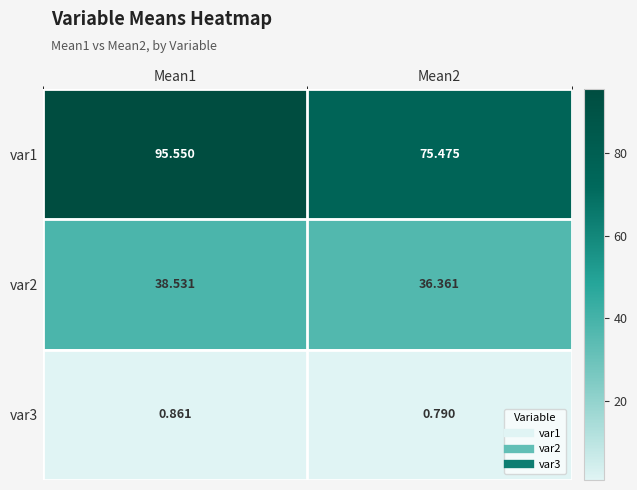

Is the value of var2 at Mean2 greater than the value of var3 at Mean1?

Yes